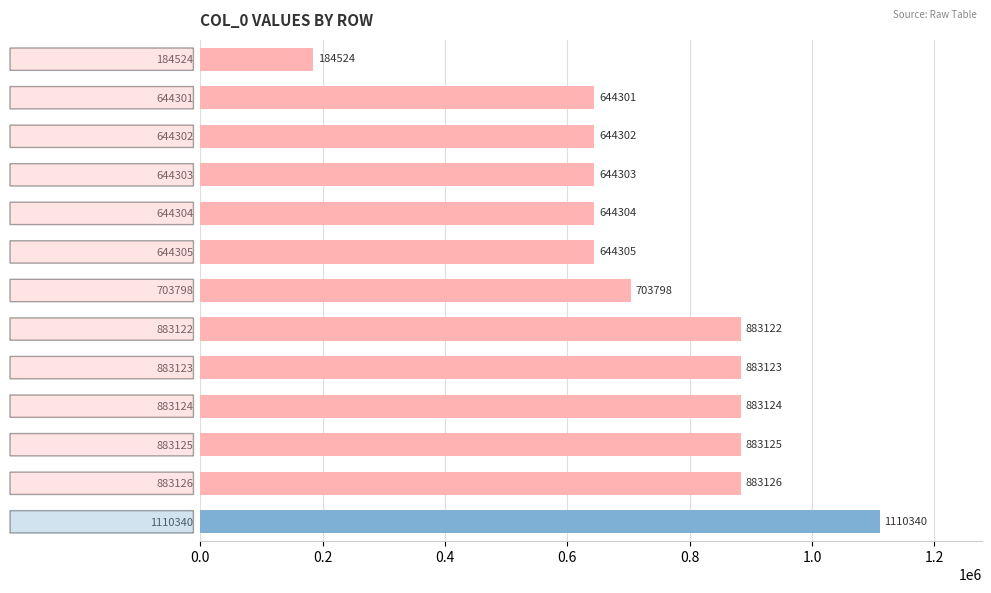

True or false: the data shows 644305 at 644305.

True